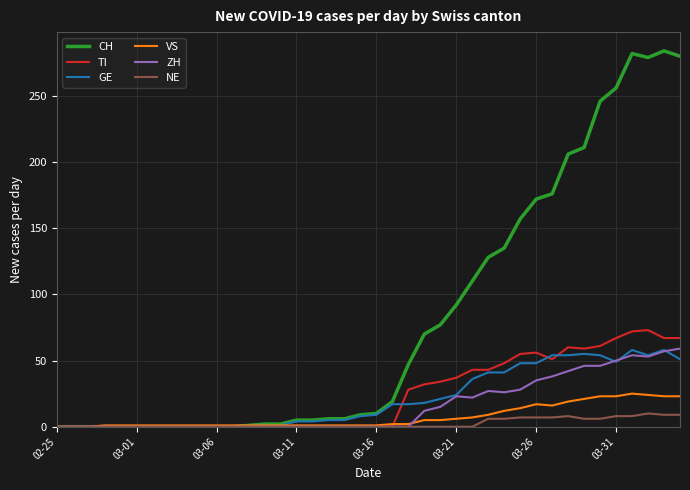

What is the average value of the TI series?

24